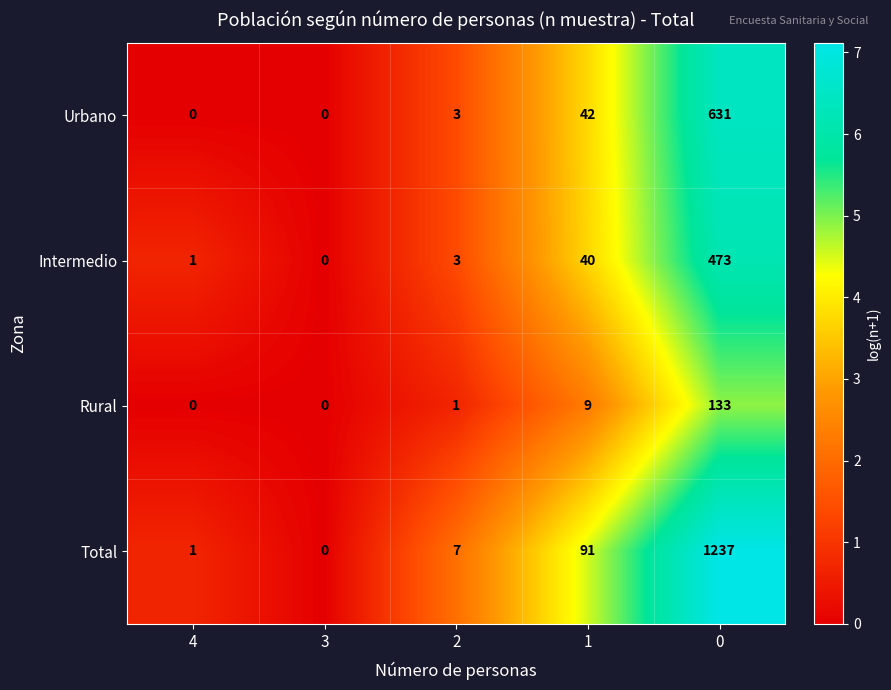

What is the difference between the second highest and minimum values in the Rural series?

9